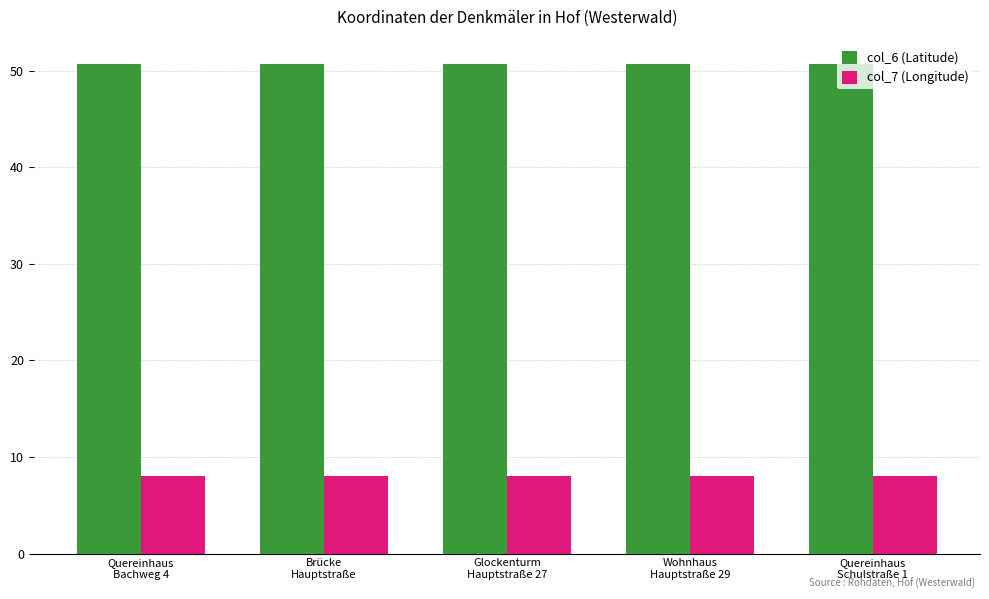

List the series in order of their peak value, lowest first.

col_7 (Longitude), col_6 (Latitude)